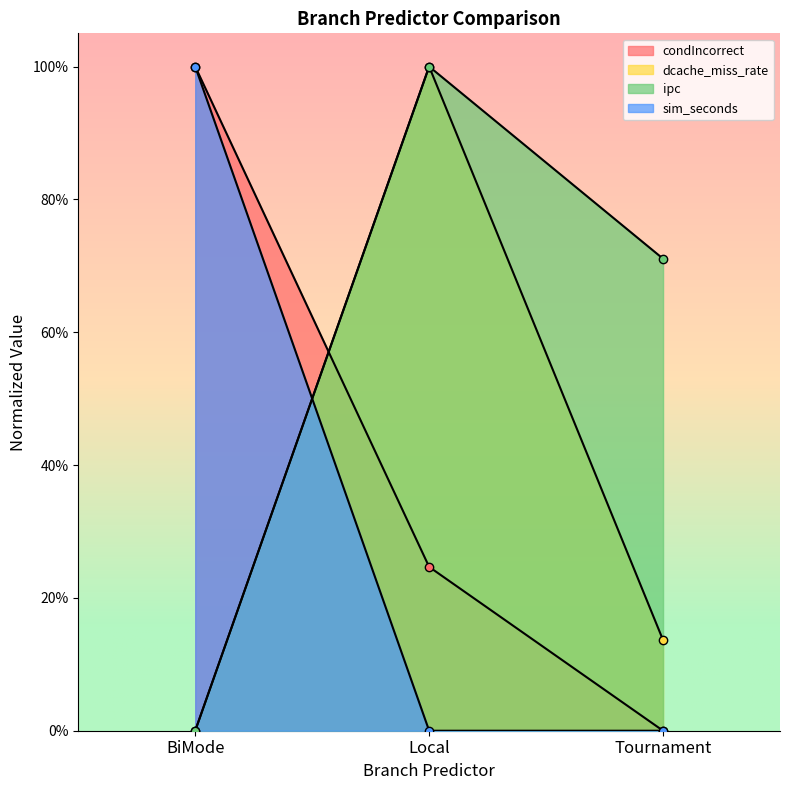

How many values in the condIncorrect series exceed 0?

2